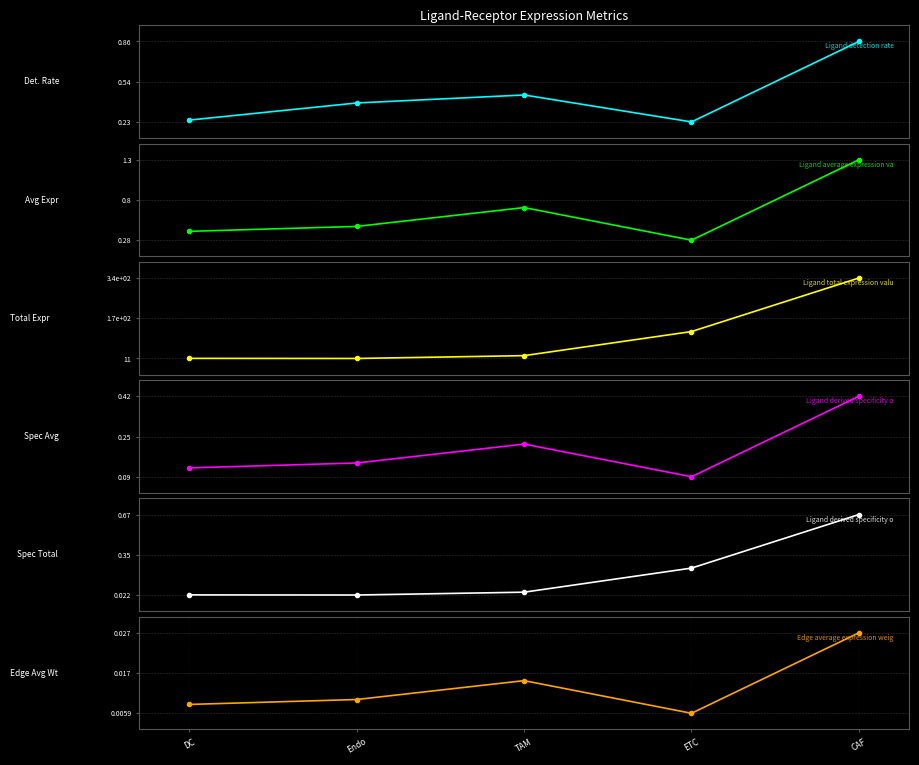

List the labels in order of Edge average expression weight value, smallest first.

ETC, DC, Endo, TAM, CAF